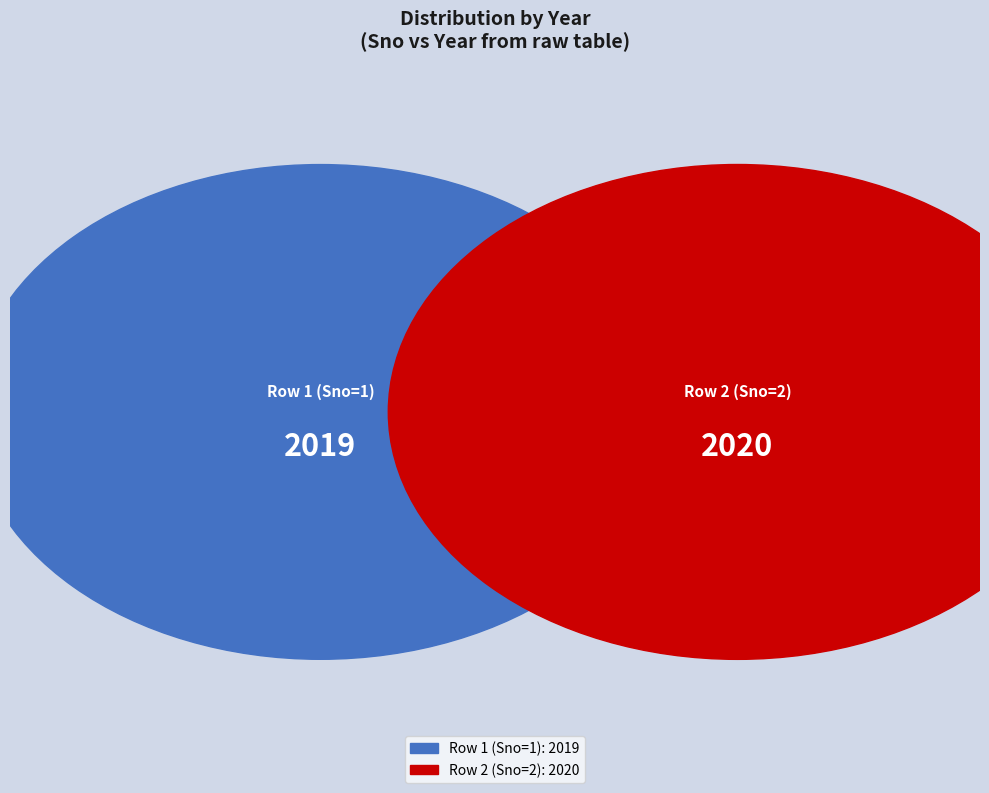

True or false: 1 accounts for 50% of the total.

True